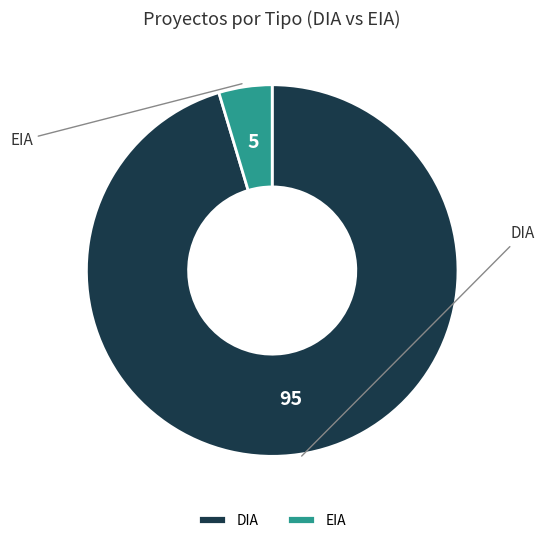

Rank the categories by value from highest to lowest.

DIA, EIA